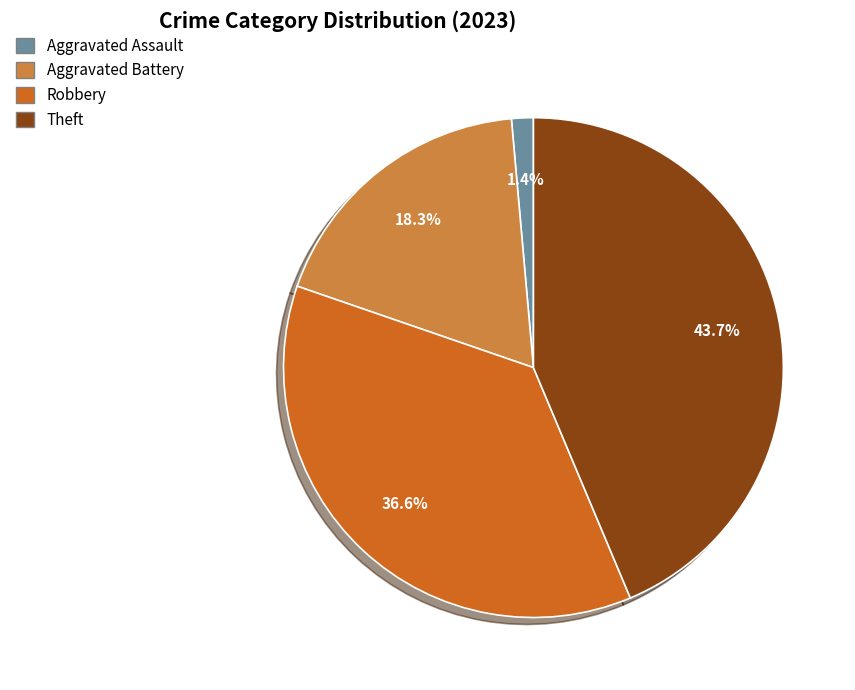

Rank the categories by value from highest to lowest.

Theft, Robbery, Aggravated Battery, Aggravated Assault